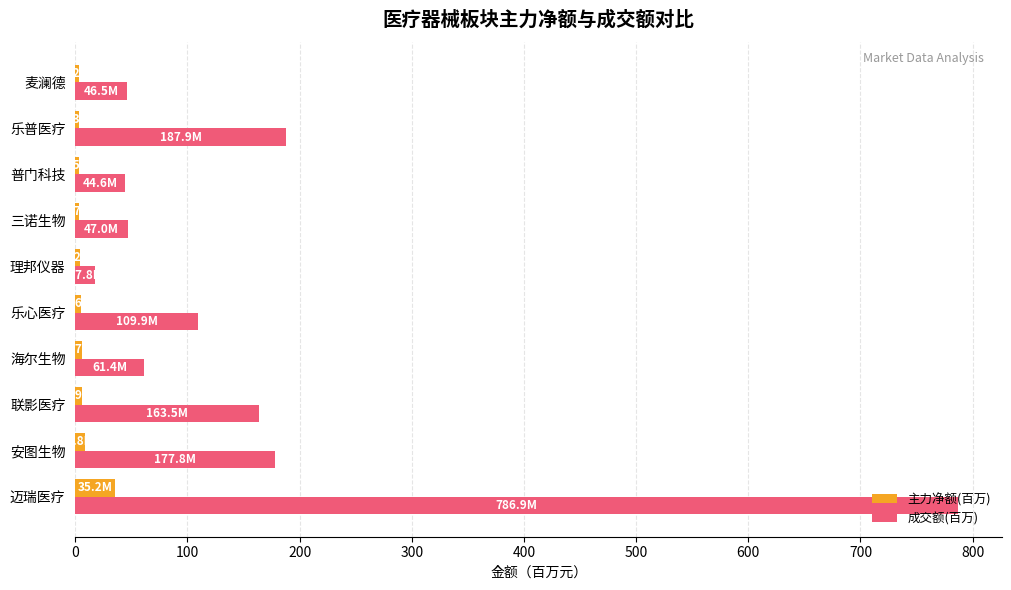

What is the difference between the maximum and minimum values in the 成交额(百万) series?

769.0